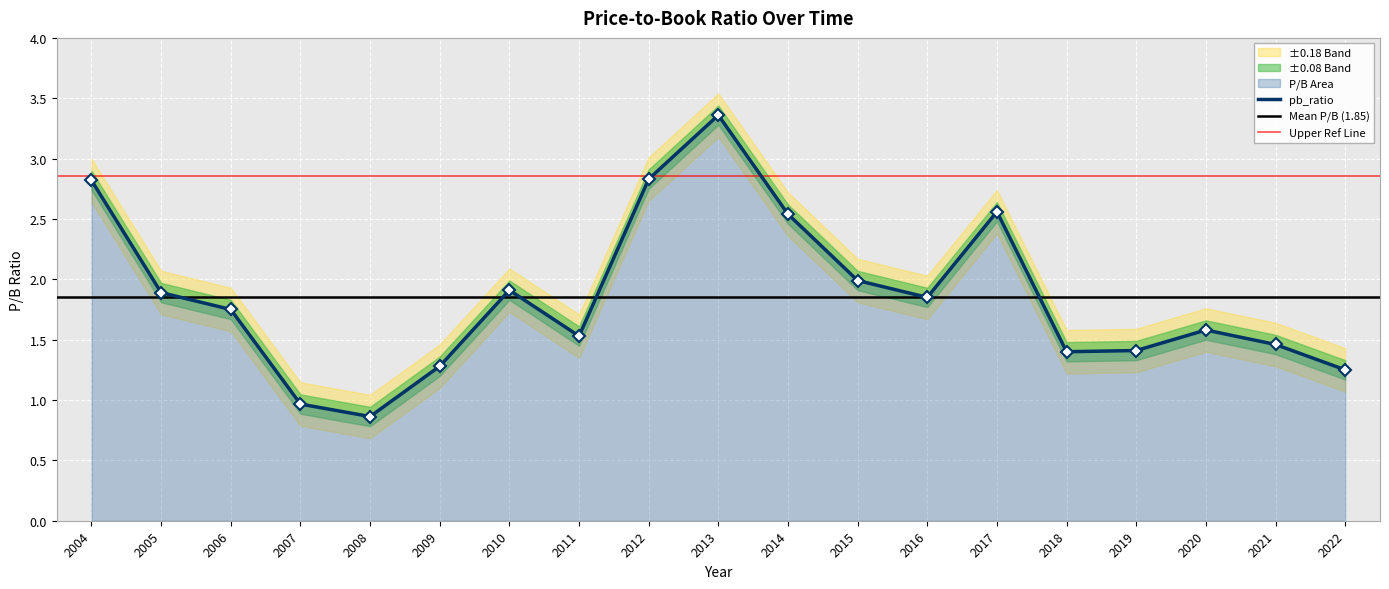

Which label corresponds to the smallest value in the chart?

2008